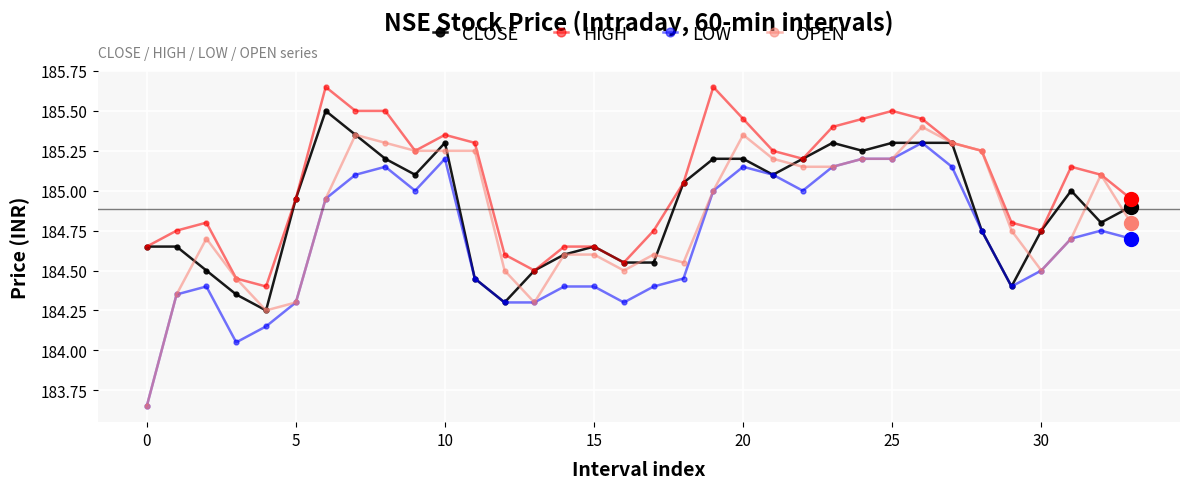

True or false: LOW and HIGH cross at least once.

False